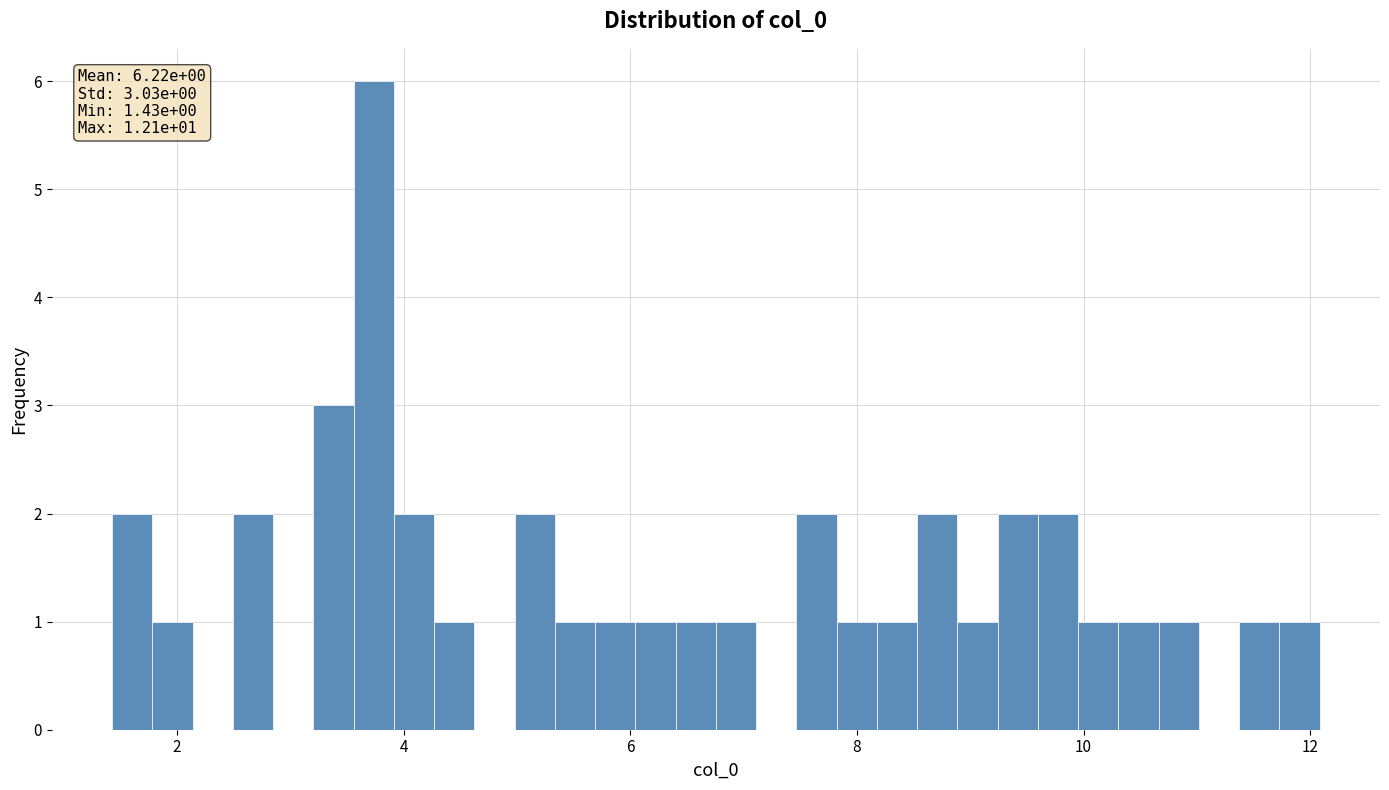

Read against the x-axis, roughly where is the centre of the tallest bar?

3.8